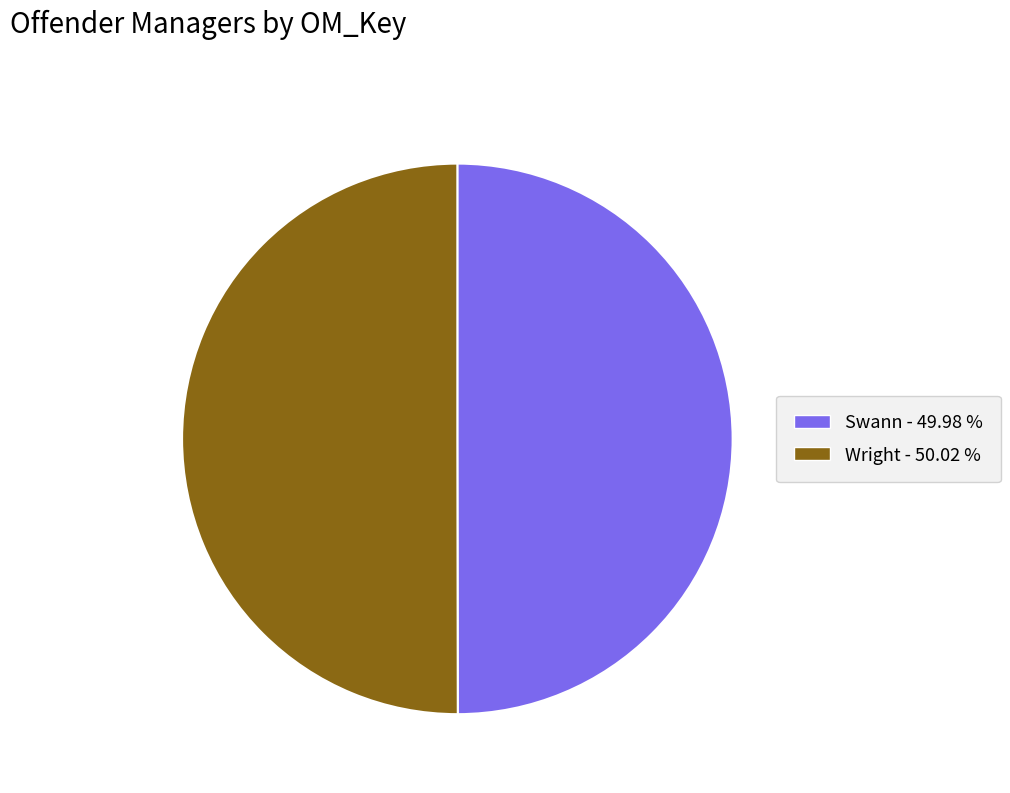

Do Wright and Swann together represent more than half of the pie?

Yes